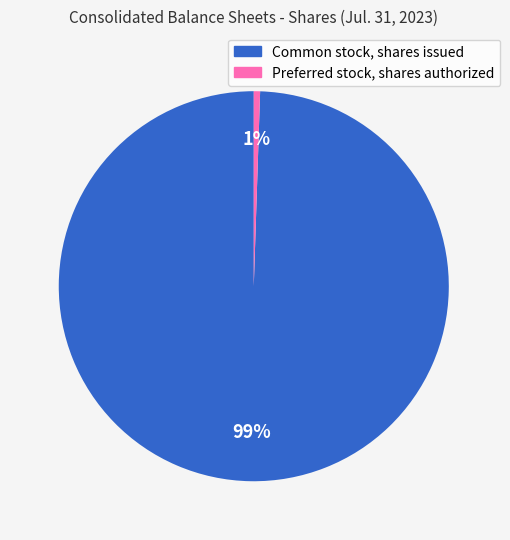

What percentage is the Preferred stock, shares authorized slice, to the nearest percent?

1%